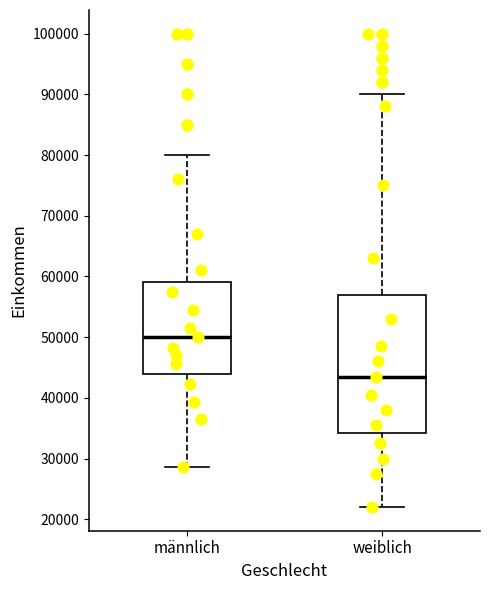

Reading left to right, read every box against the y-axis: the position of its median line, the range the box covers, and the ends of its whiskers. The values are not printed on the chart, so give them approximately, as read against the axis.

männlich: median 50000, box 44000 to 59000, whiskers 29000 to 80000
weiblich: median 44000, box 34000 to 57000, whiskers 22000 to 90000